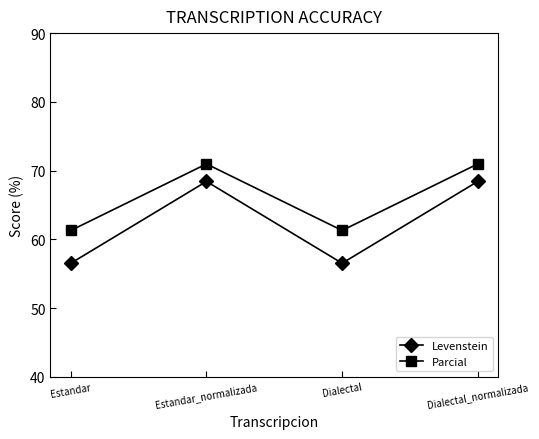

List the series in order of their peak value, lowest first.

Levenstein, Parcial